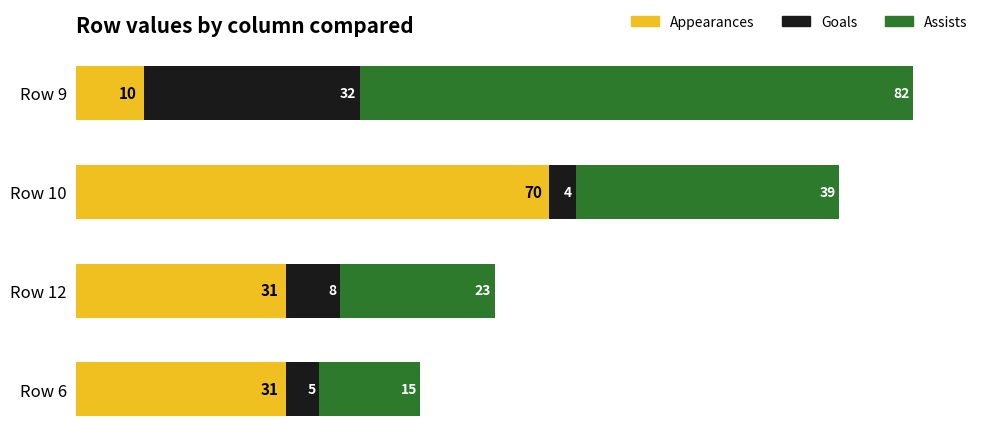

What is the total value across all series at Row 6?

51